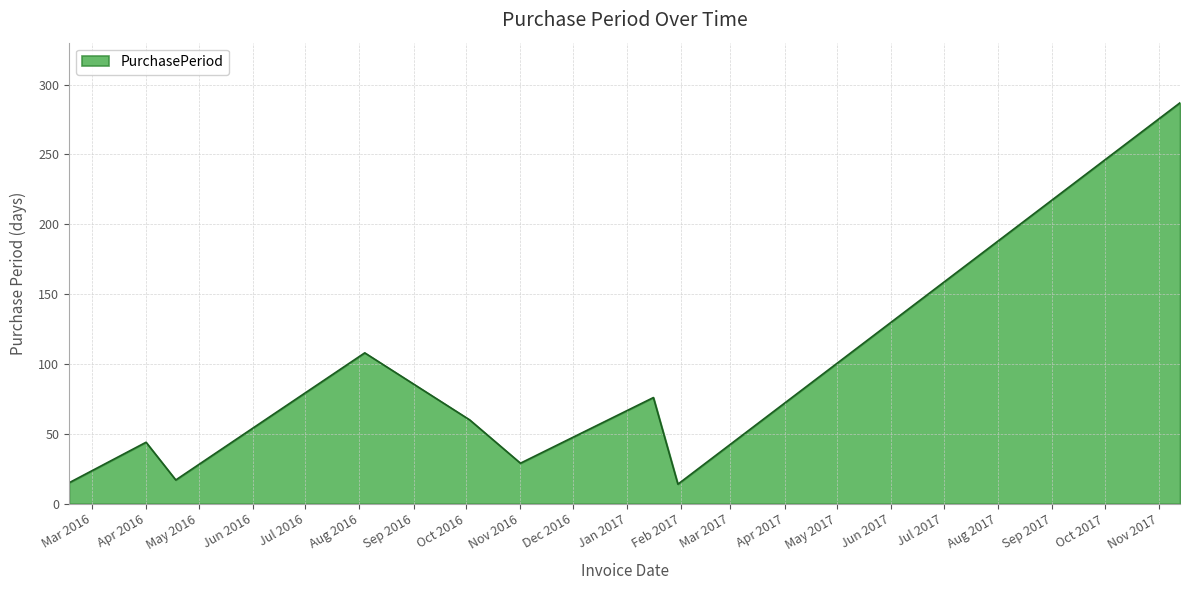

What is the greatest value displayed?

287